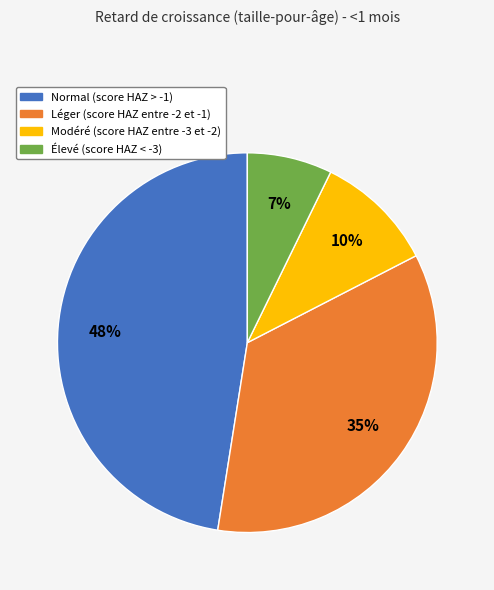

Is there a majority slice in this chart?

No